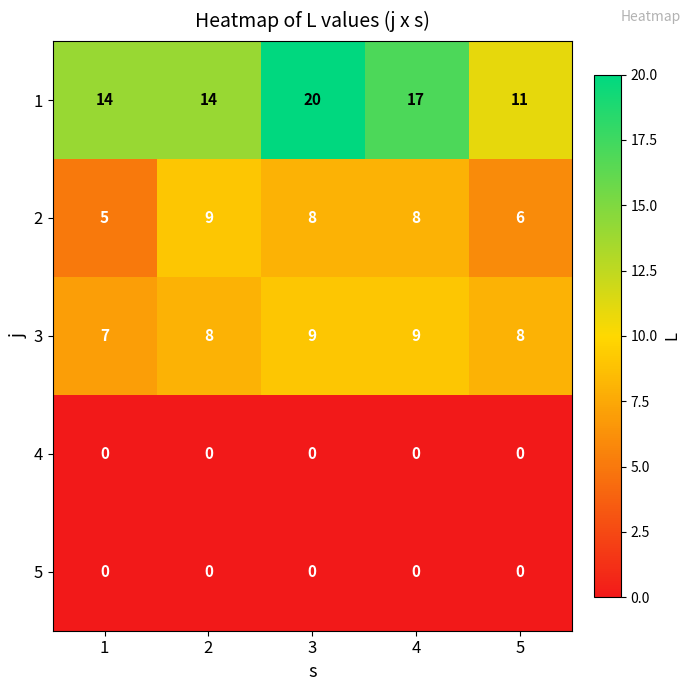

Which category has the highest value across all series?

3